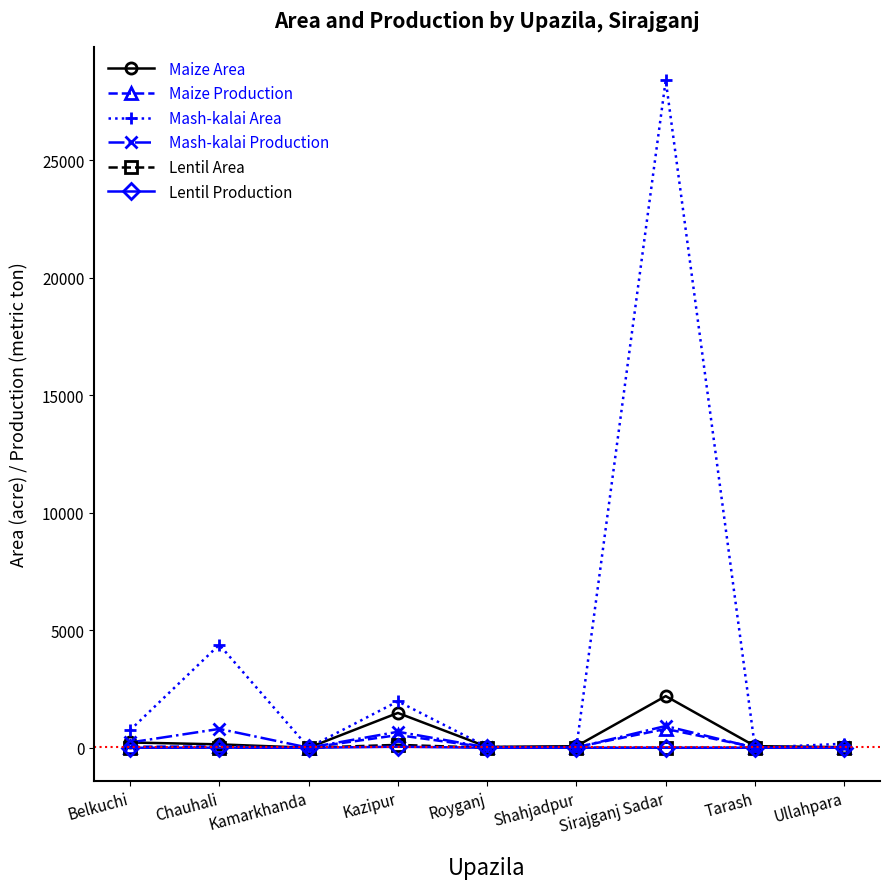

Is it true that Lentil Area equals 0 at Tarash?

True